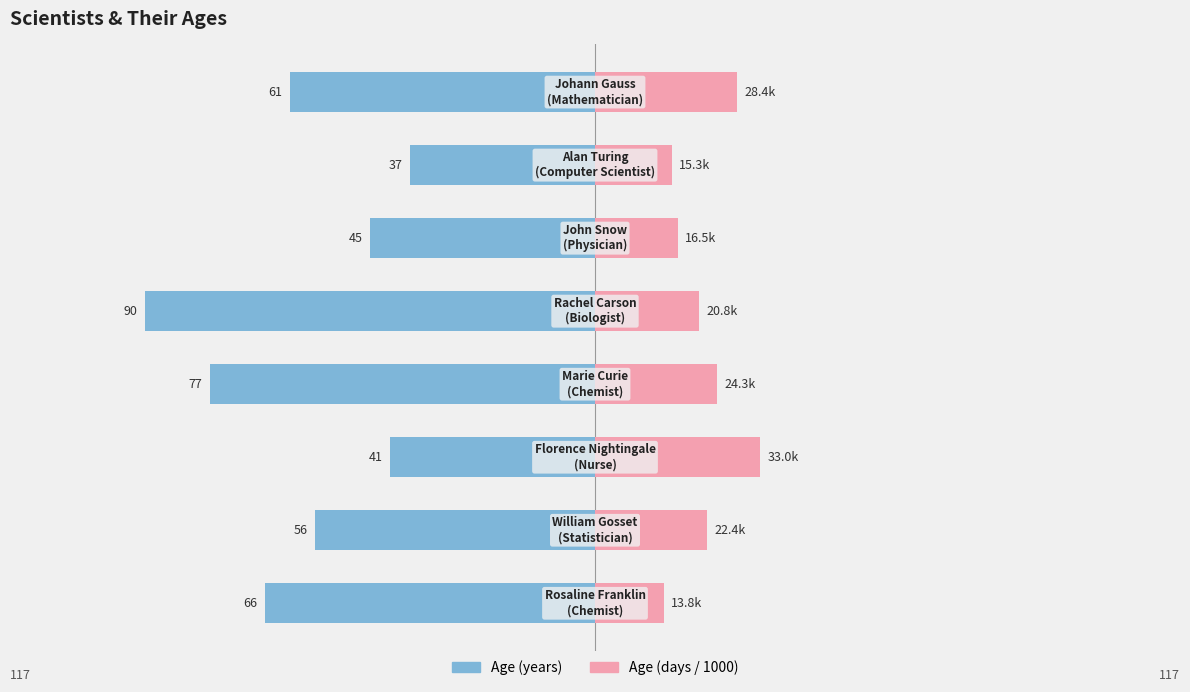

Reading left to right, extract all data points from this chart.

Age (years): 0=-66.0	1=-56.0	2=-41.0	3=-77.0	4=-90.0	5=-45.0	6=-37.0	7=-61.0
Age (days / 1000): 0=13.8	1=22.4	2=33.0	3=24.3	4=20.8	5=16.5	6=15.3	7=28.4